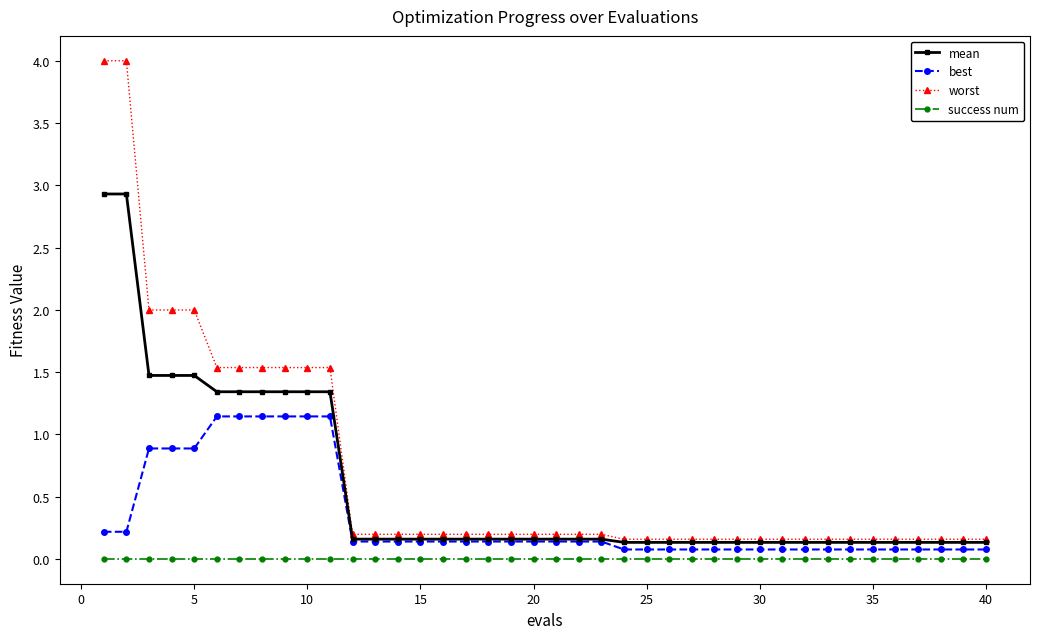

What is the sum of all best values?

12.9